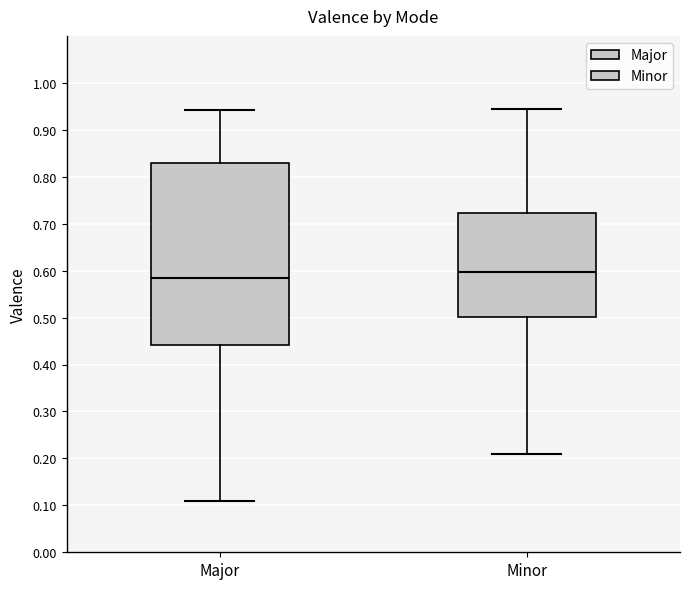

Reading left to right, read every box against the y-axis: the position of its median line, the range the box covers, and the ends of its whiskers. The values are not printed on the chart, so give them approximately, as read against the axis.

Major: median 0.58, box 0.44 to 0.83, whiskers 0.11 to 0.94
Minor: median 0.60, box 0.50 to 0.72, whiskers 0.21 to 0.95